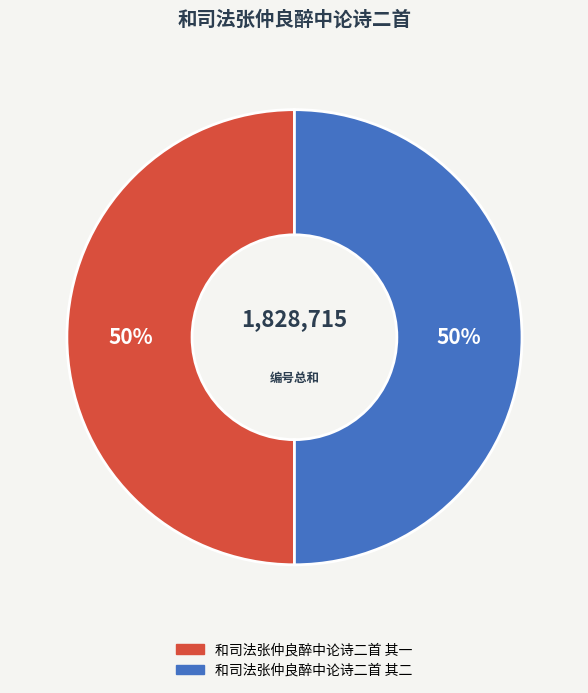

Approximately how many times larger is the value at 和司法张仲良醉中论诗二首 其二 compared to 和司法张仲良醉中论诗二首 其一?

1.0